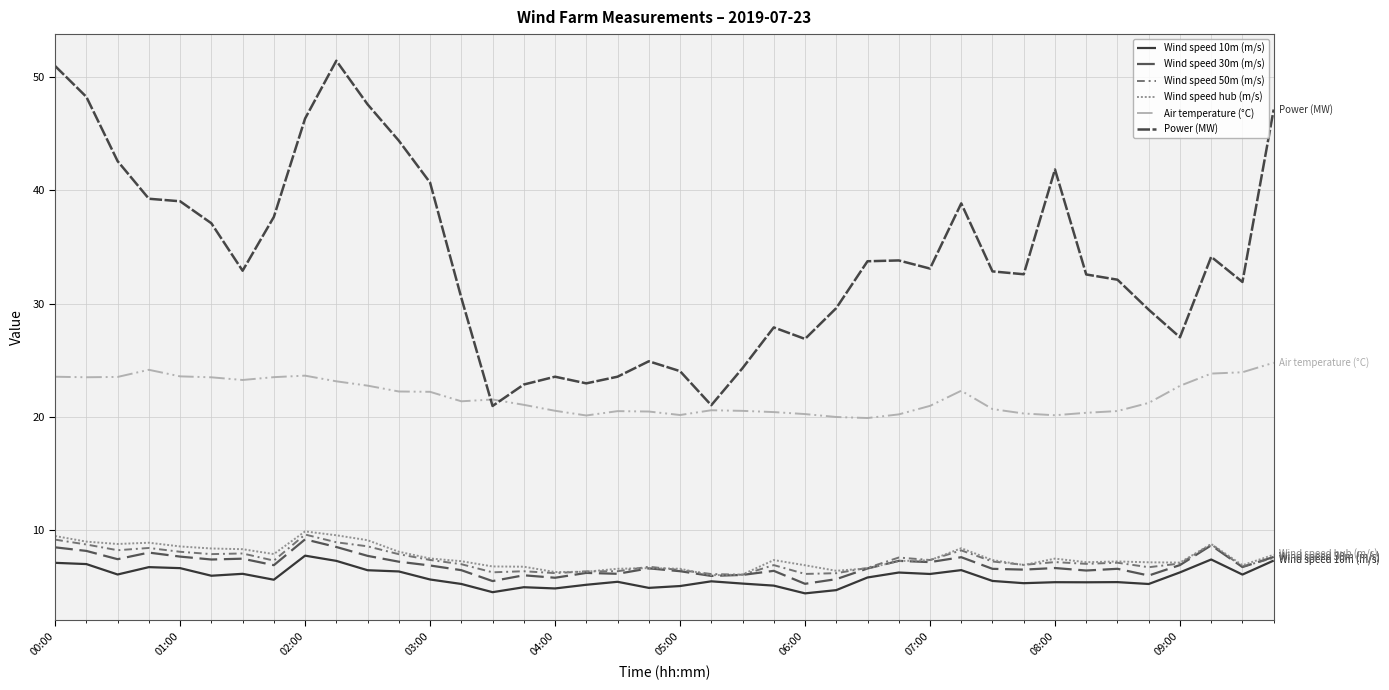

Does the chart have visible grid lines?

Yes